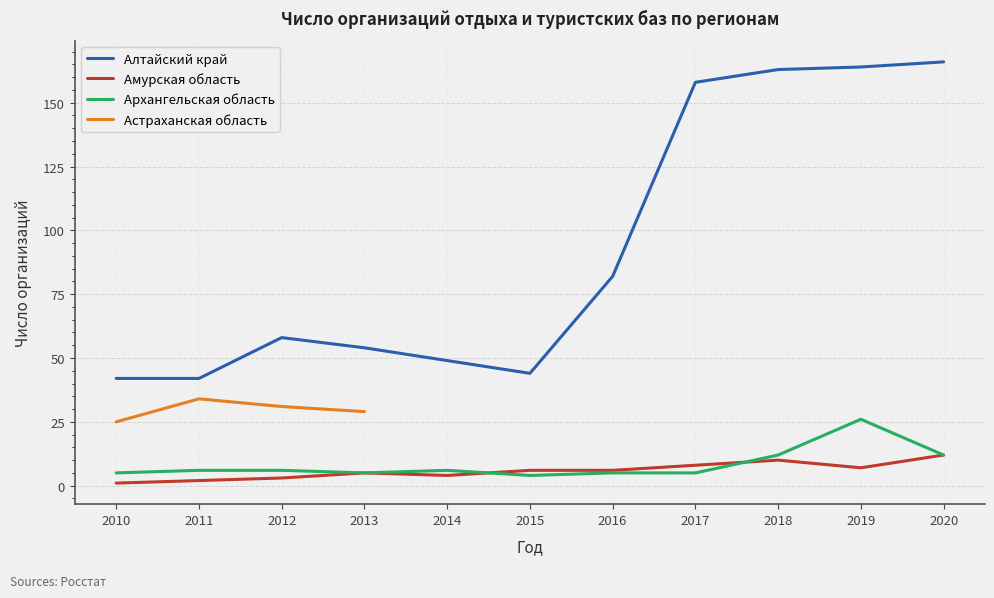

Is this an area chart (filled region under the line)?

No